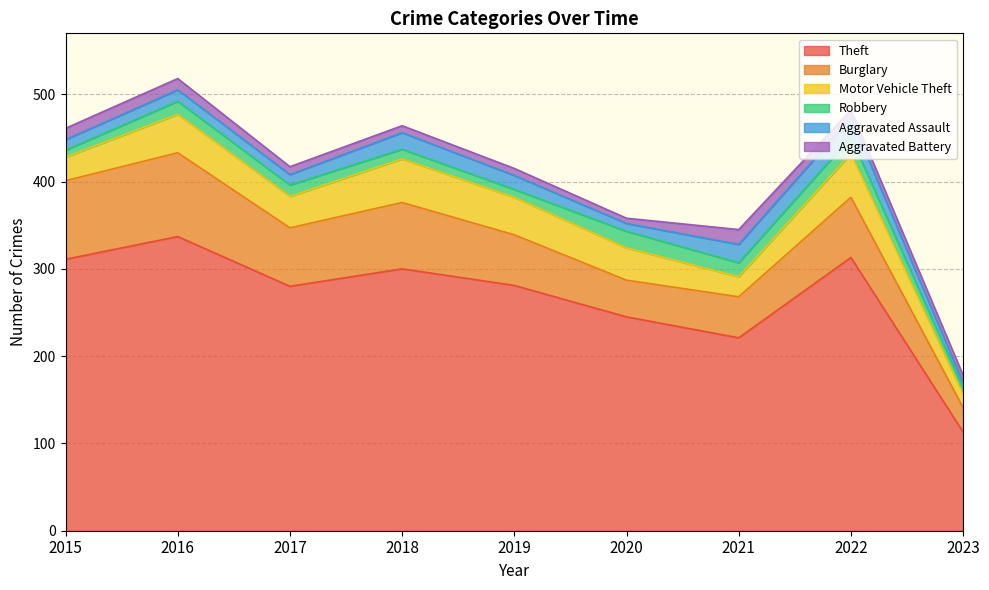

Reading left to right, extract all data points from this chart.

Theft: 2015=311	2016=337	2017=280	2018=300	2019=281	2020=245	2021=221	2022=313	2023=113
Burglary: 2015=90	2016=96	2017=67	2018=76	2019=58	2020=42	2021=47	2022=69	2023=28
Motor Vehicle Theft: 2015=27	2016=44	2017=36	2018=50	2019=43	2020=37	2021=23	2022=50	2023=15
Robbery: 2015=8	2016=15	2017=13	2018=11	2019=9	2020=19	2021=16	2022=19	2023=7
Aggravated Assault: 2015=12	2016=13	2017=12	2018=19	2019=16	2020=9	2021=21	2022=22	2023=6
Aggravated Battery: 2015=13	2016=13	2017=9	2018=8	2019=8	2020=6	2021=17	2022=9	2023=9